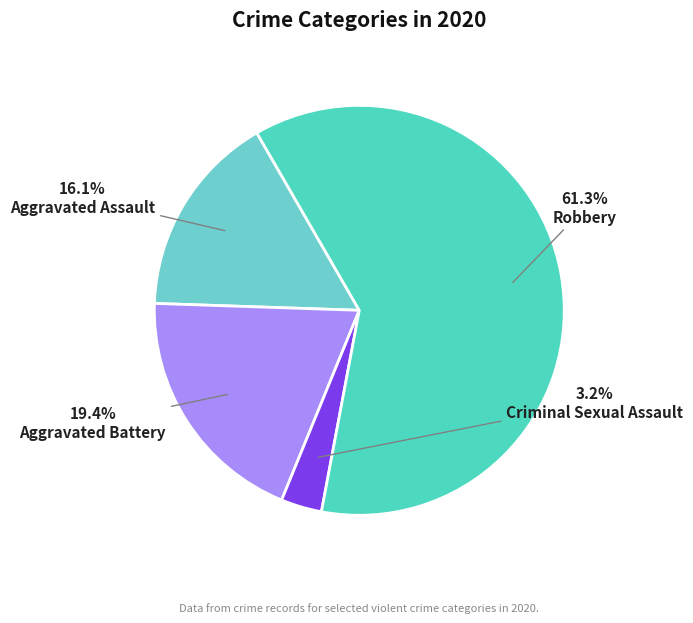

Which category accounts for the majority?

Robbery